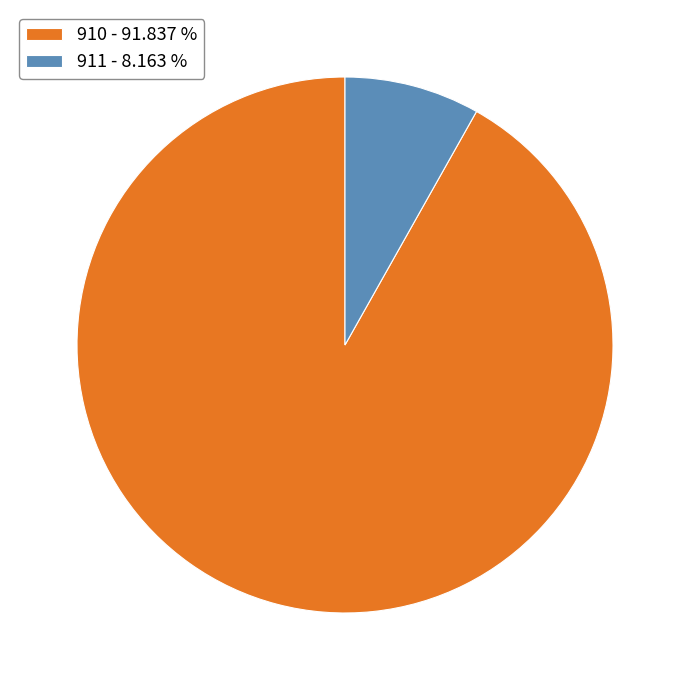

What is the smallest slice in the pie chart?

911